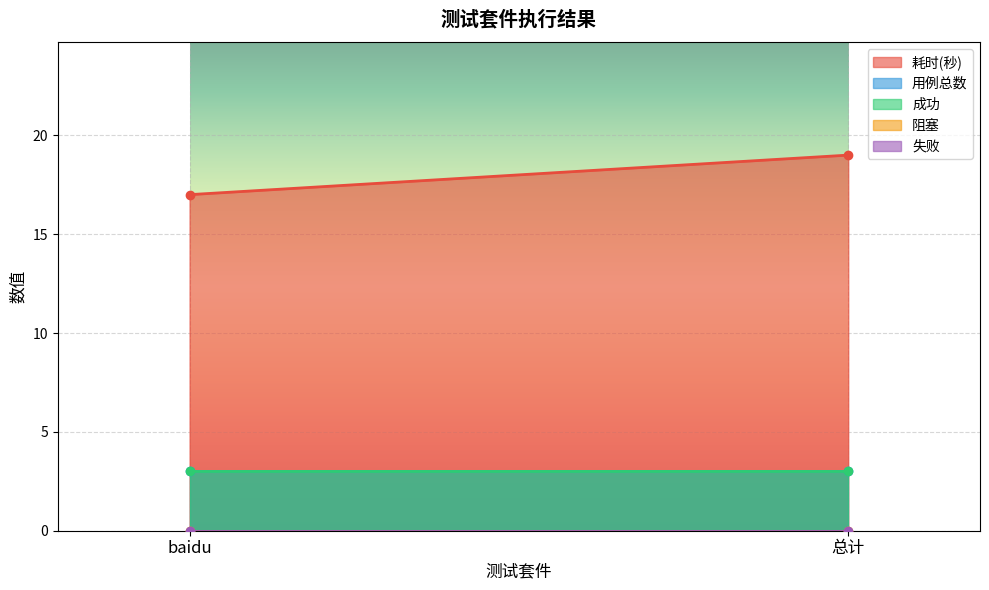

How many lines are shown in the chart?

5